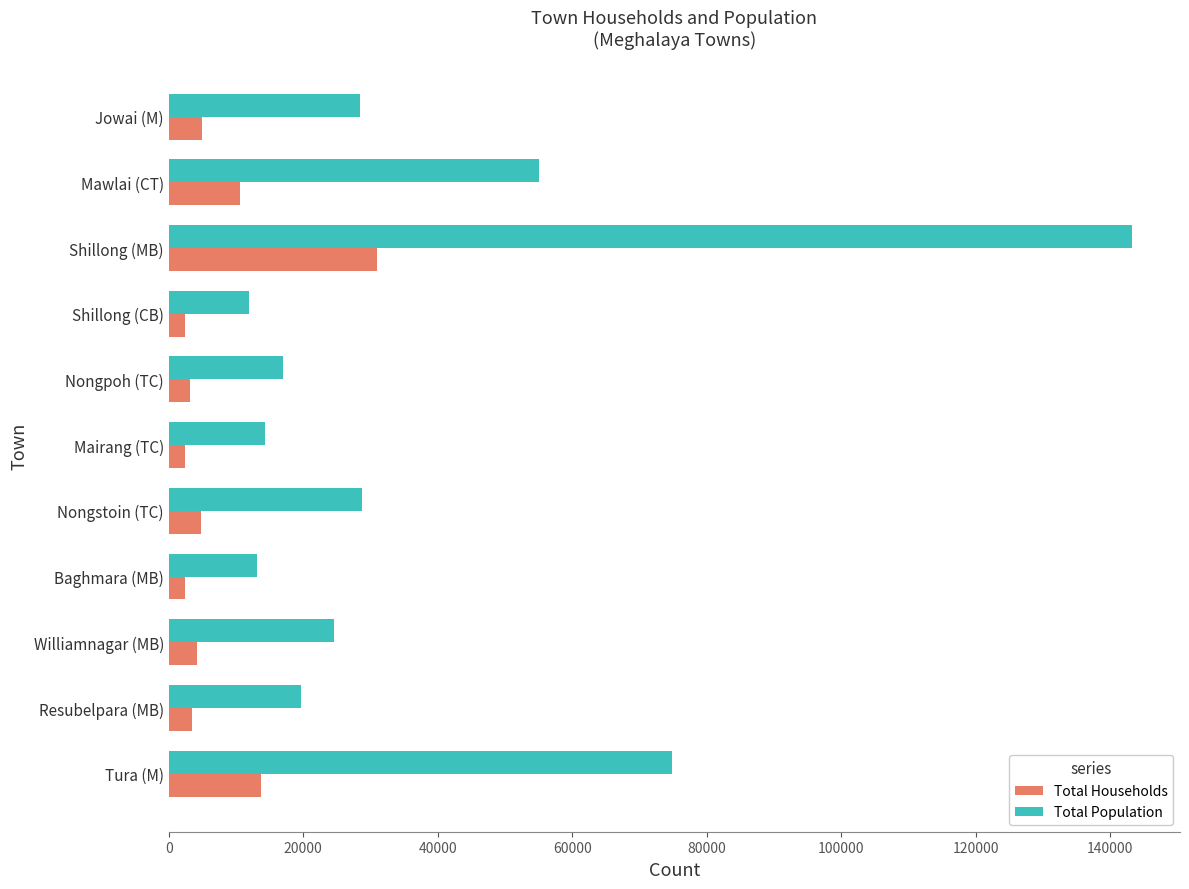

What is the lowest value of the Total Population series?

11930